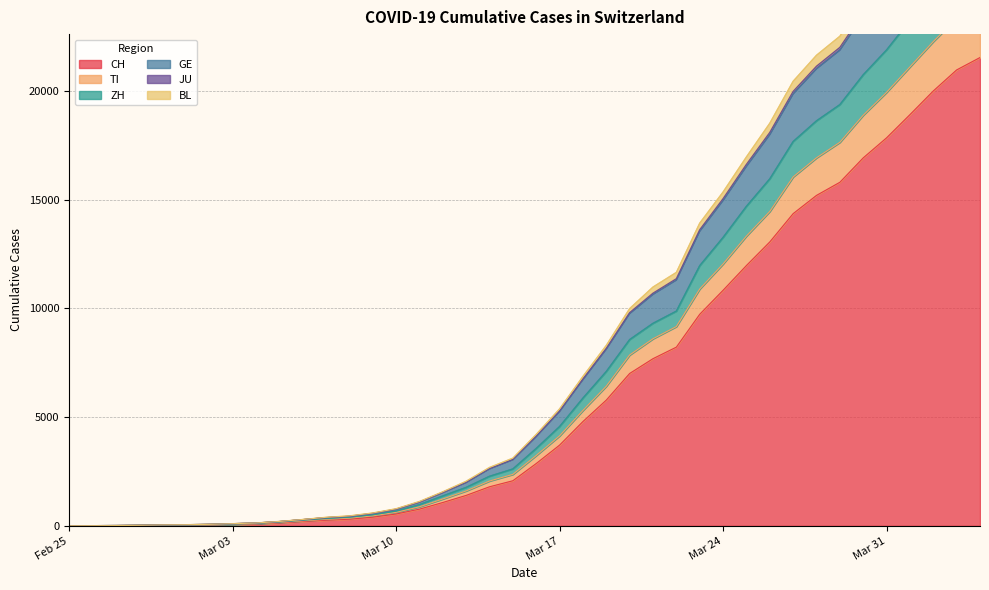

What is the highest value of the CH series?

21535